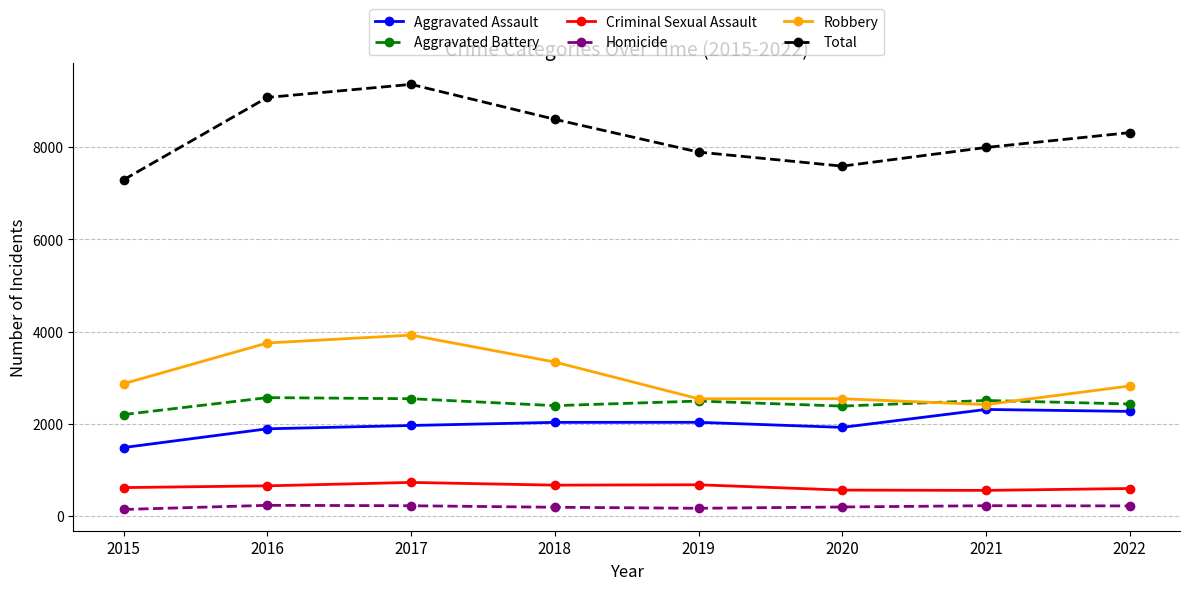

How many interior local peaks does the Total series have?

1